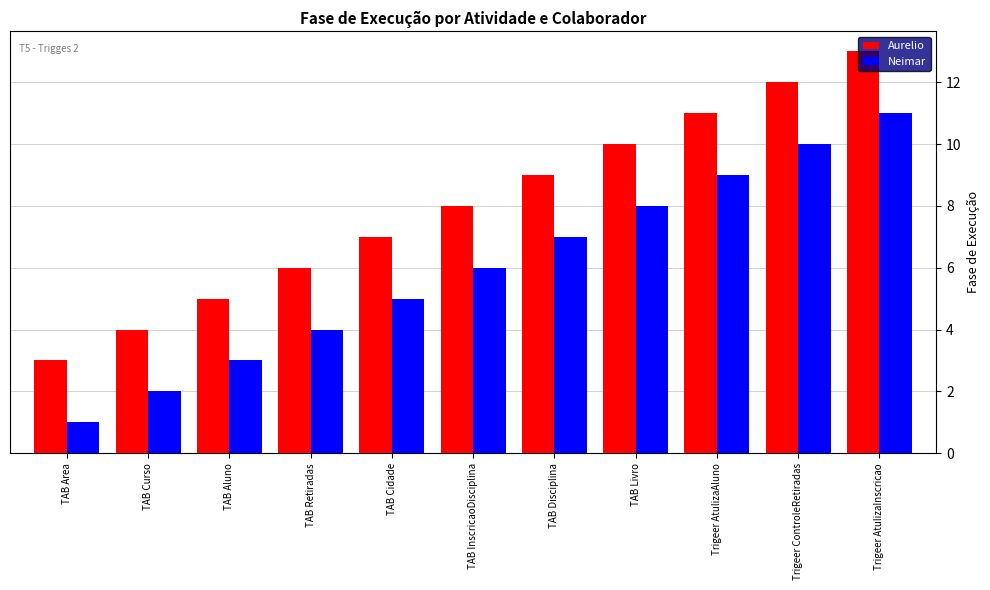

What is the difference between the maximum and minimum values in the Aurelio series?

10